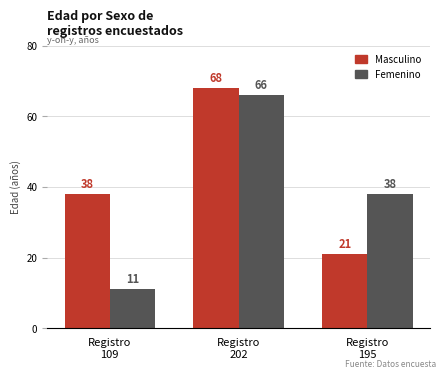

How many bars are there in each group?

2